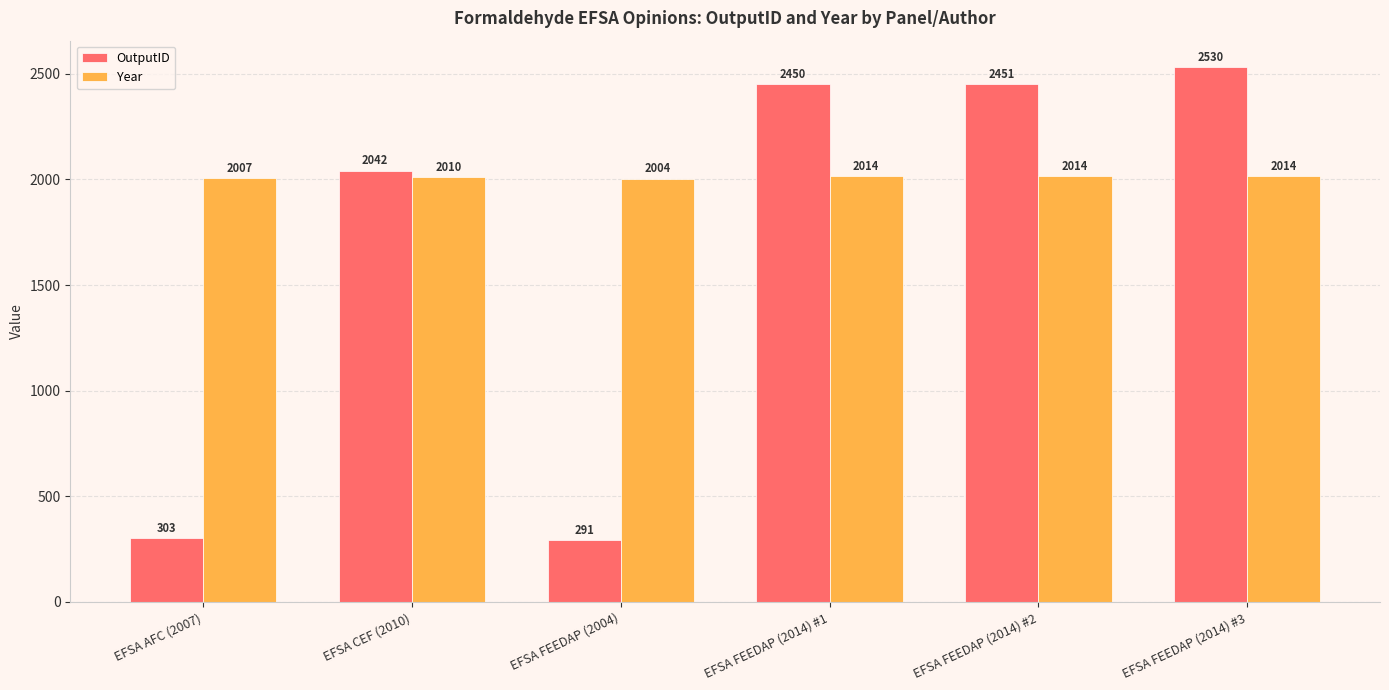

Which series has the widest spread of values?

OutputID